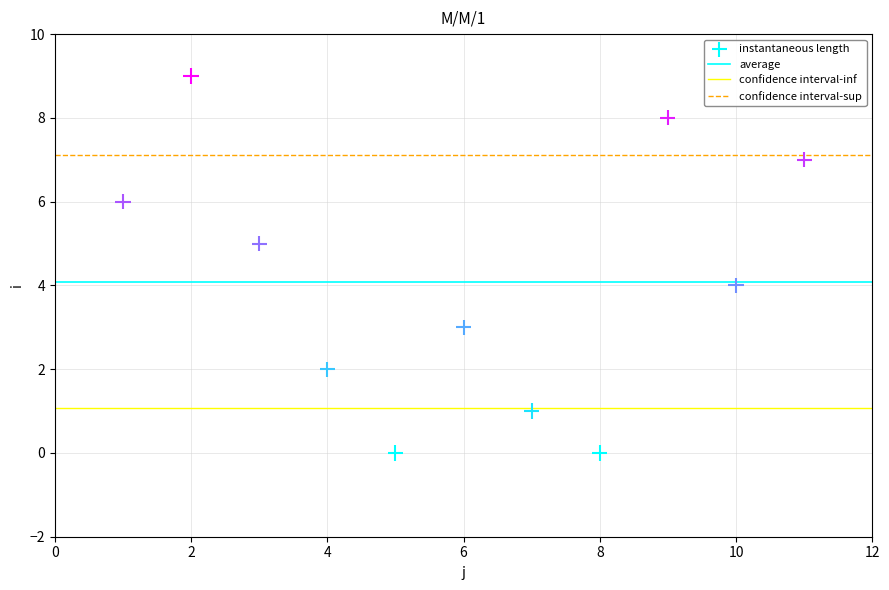

What is the range of Y values (max minus min)?

9